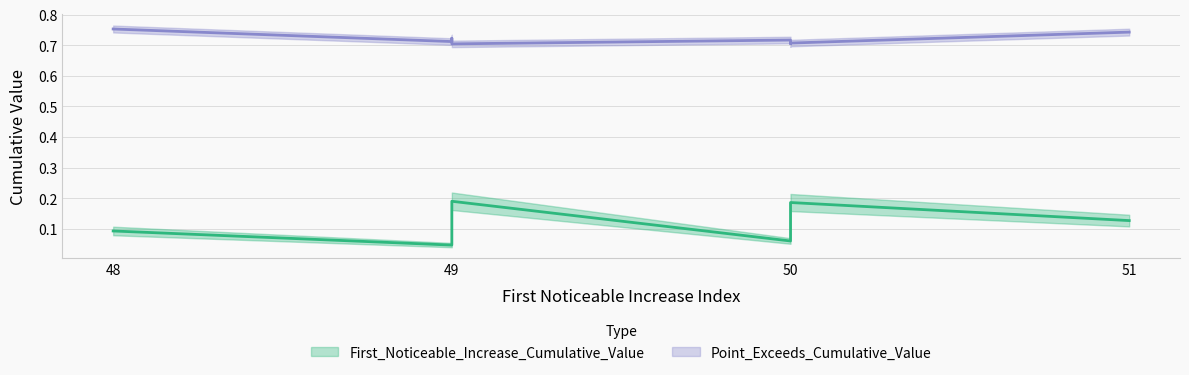

How many distinct data groups are displayed?

2